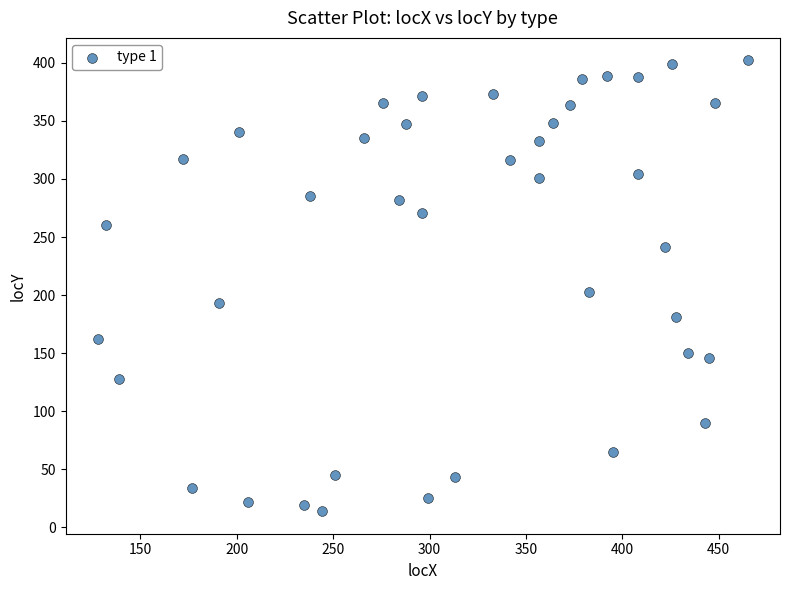

What is the range of Y values (max minus min)?

388